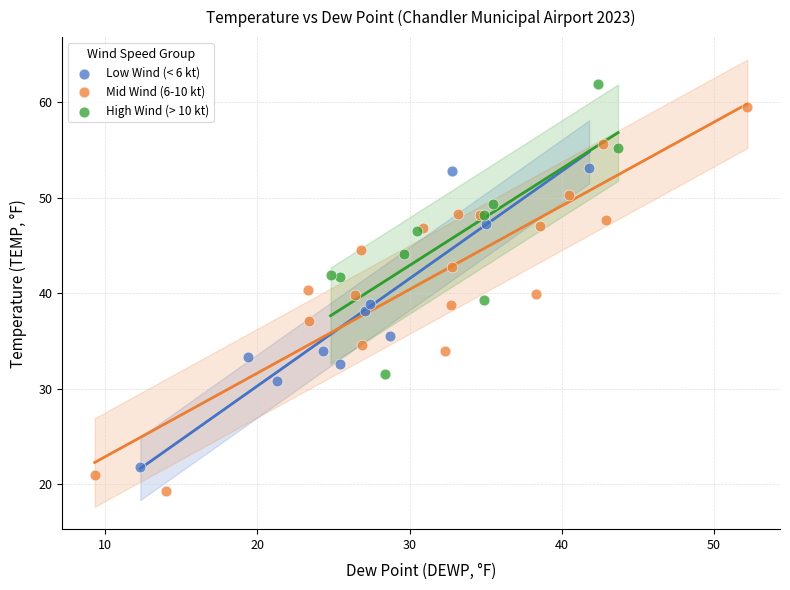

Which series reaches the minimum Y coordinate?

Mid Wind (6-10 kt)